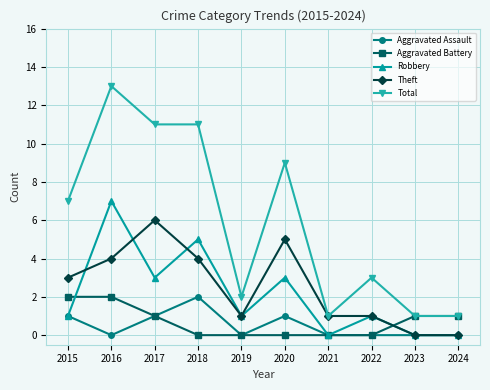

Is it true that Theft equals 0 at 2021?

False